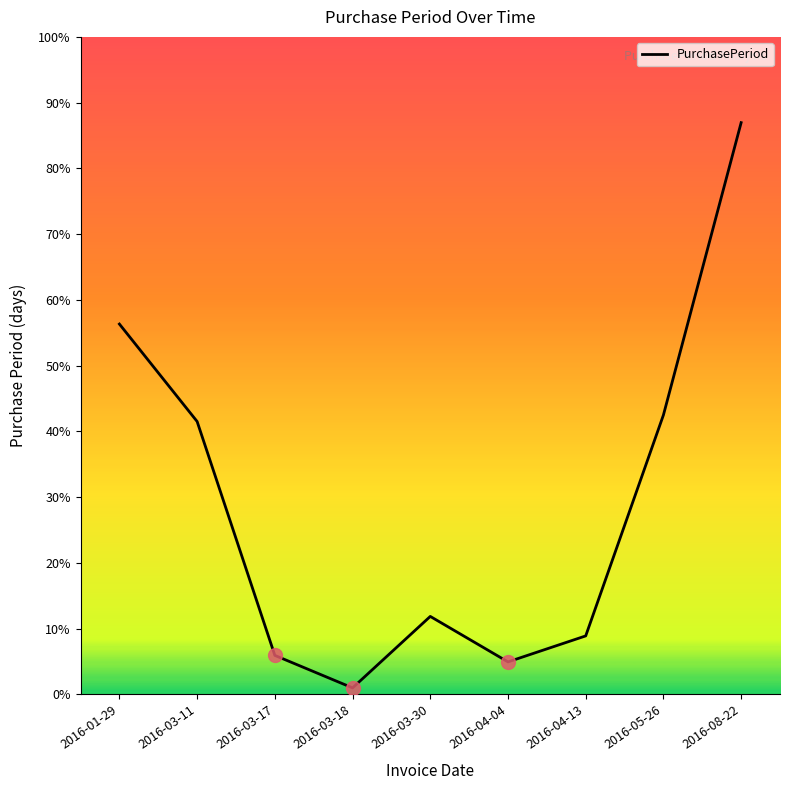

Does the chart display data point markers on the line(s)?

No